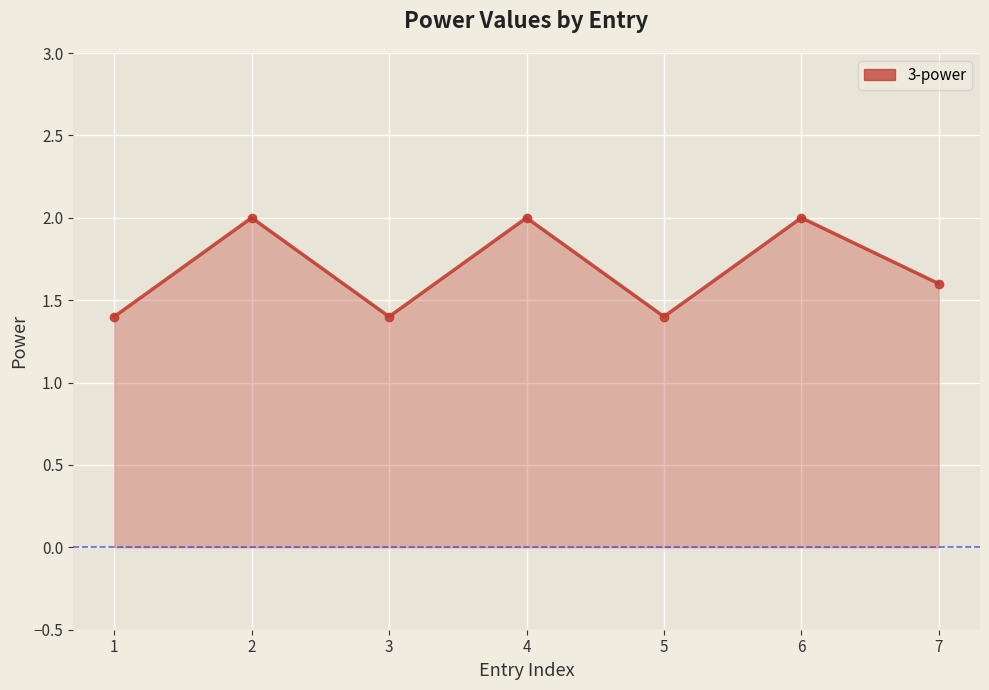

Rank the categories by value from highest to lowest.

2, 4, 6, 7, 1, 3, 5